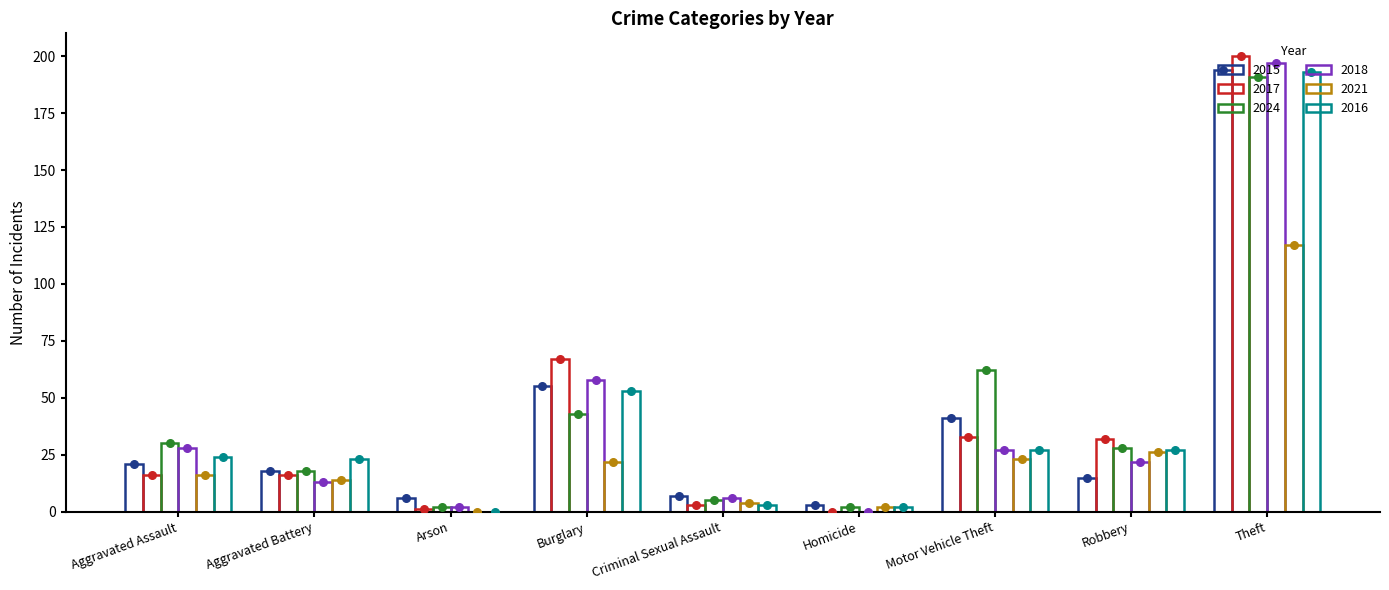

Which series reaches the minimum Y coordinate?

2017